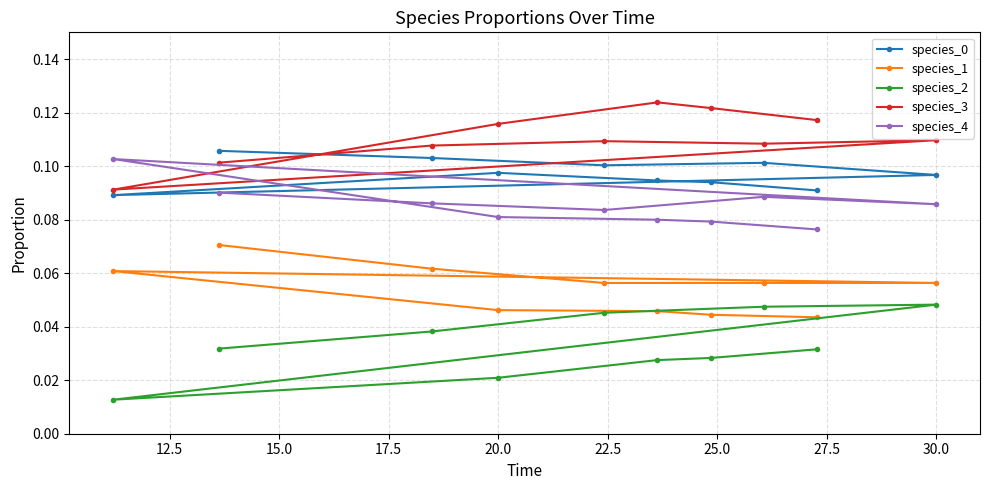

At how many categories does at least one series exceed 0?

10